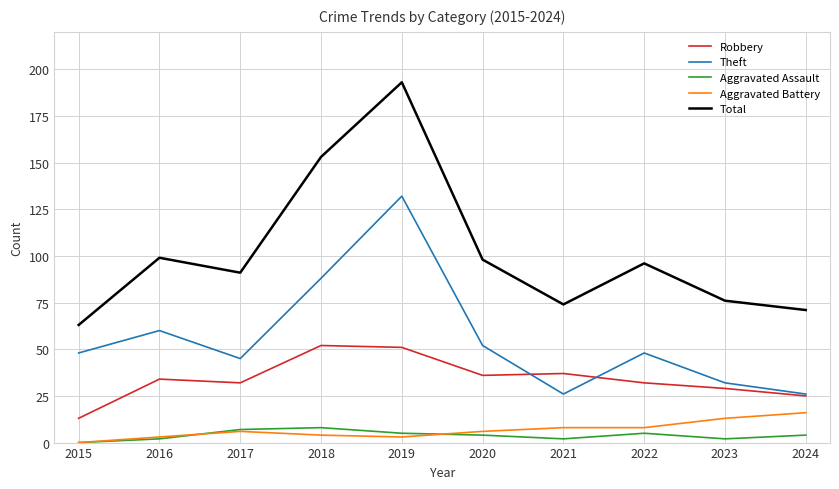

Reading left to right, extract all data points from this chart.

Robbery: 13	34	32	52	51	36	37	32	29	25
Theft: 48	60	45	88	132	52	26	48	32	26
Aggravated Assault: 0	2	7	8	5	4	2	5	2	4
Aggravated Battery: 0	3	6	4	3	6	8	8	13	16
Total: 63	99	91	153	193	98	74	96	76	71